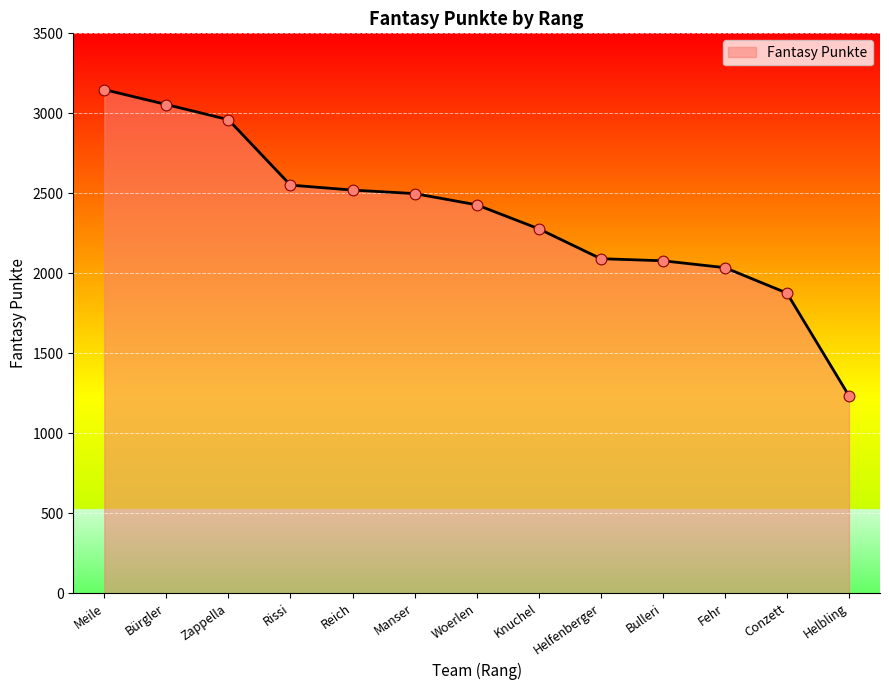

What is the change in value from Meile to Woerlen?

-720